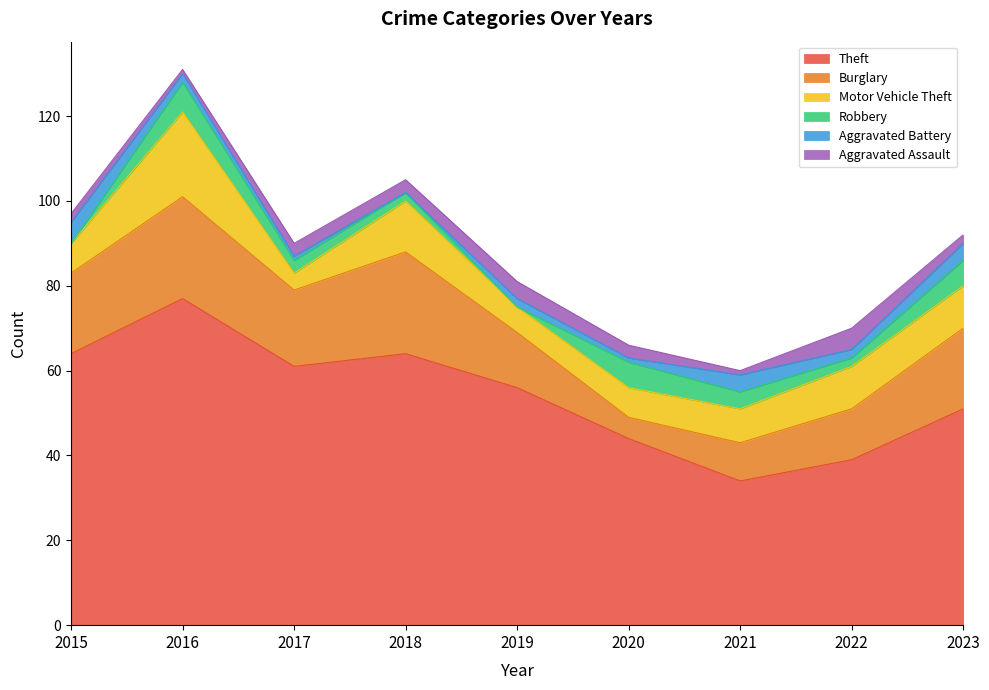

Reading right to left, list all the values displayed in this chart.

Theft: 51	39	34	44	56	64	61	77	64
Burglary: 19	12	9	5	13	24	18	24	19
Motor Vehicle Theft: 10	10	8	7	6	12	4	20	7
Robbery: 6	2	4	6	0	2	3	7	0
Aggravated Battery: 4	2	4	1	2	0	1	2	5
Aggravated Assault: 2	5	1	3	4	3	3	1	2